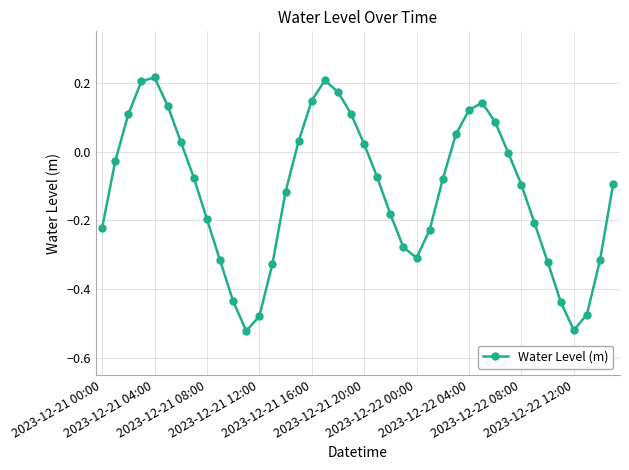

What is the difference between the second highest and second lowest values?

0.7